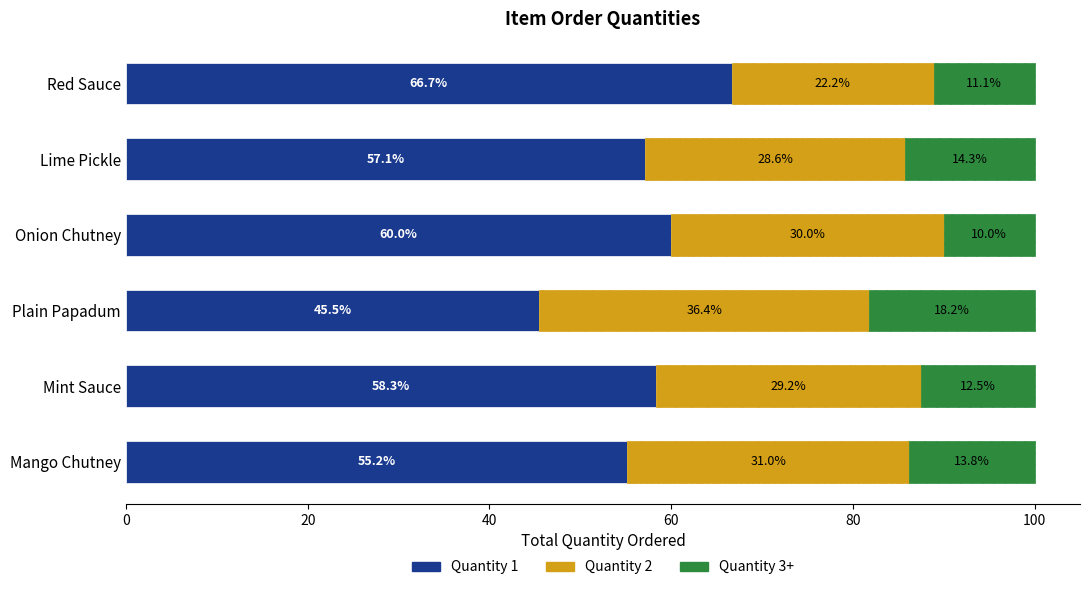

At which label does Quantity 1 reach its peak?

Red Sauce